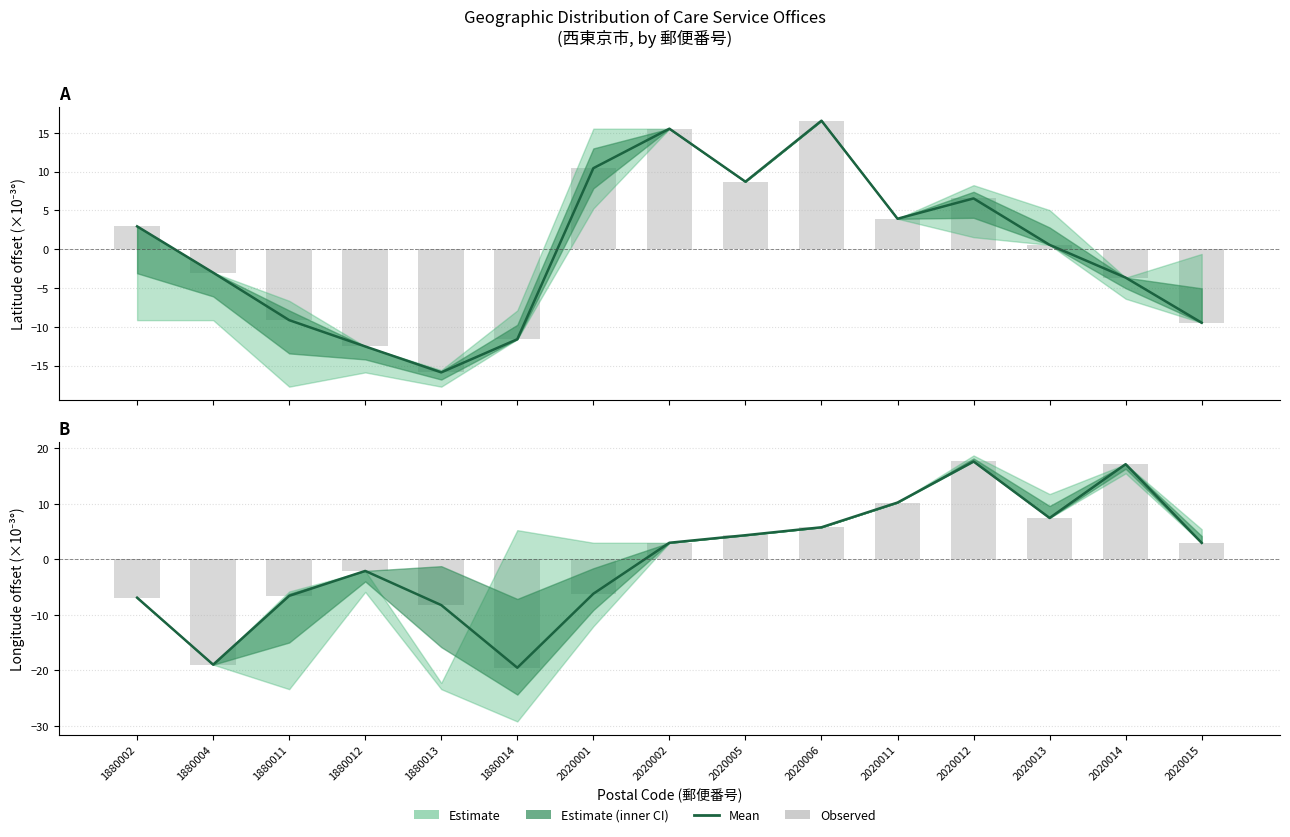

Where is Latitude mean nearest to the value 0?

2020013